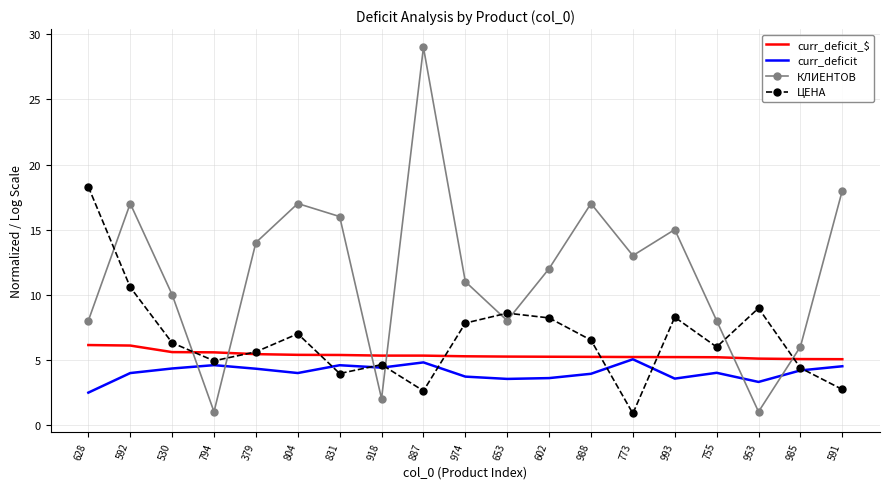

True or false: КЛИЕНТОВ and ЦЕНА intersect in this chart.

True